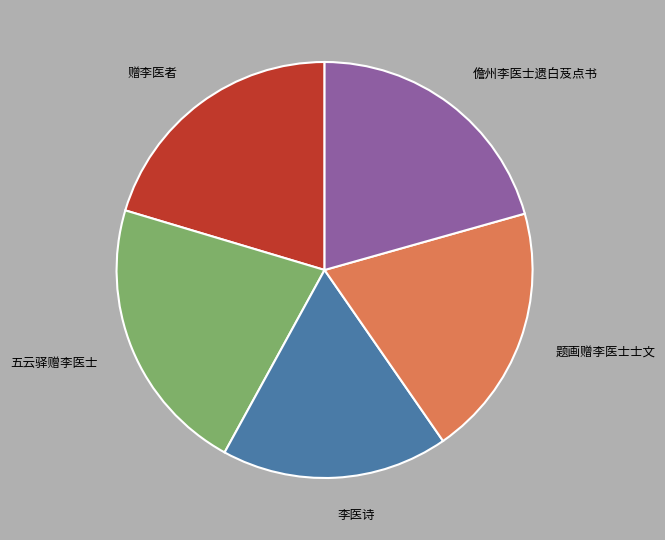

True or false: 题画赠李医士士文 accounts for 20% of the total.

True